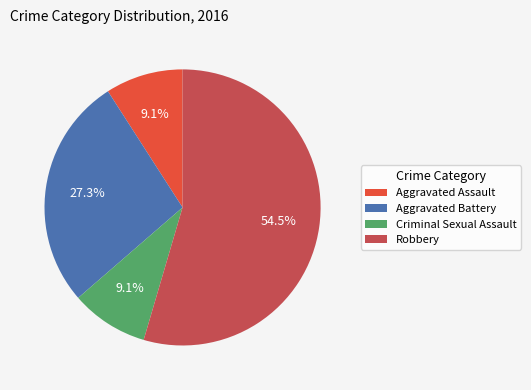

To the nearest percent, what is the average slice percentage?

25%